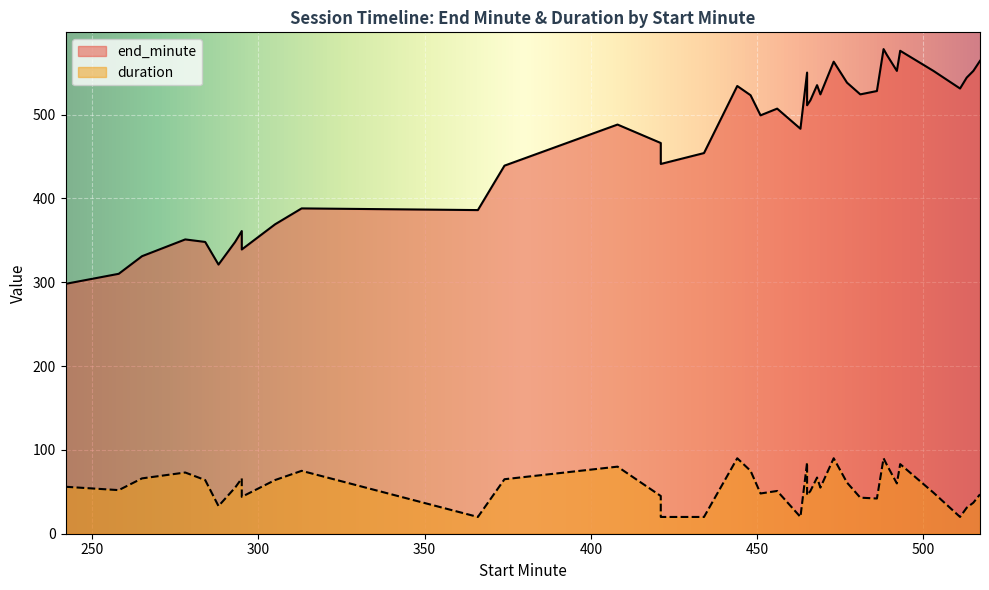

True or false: duration and end_minute intersect in this chart.

False